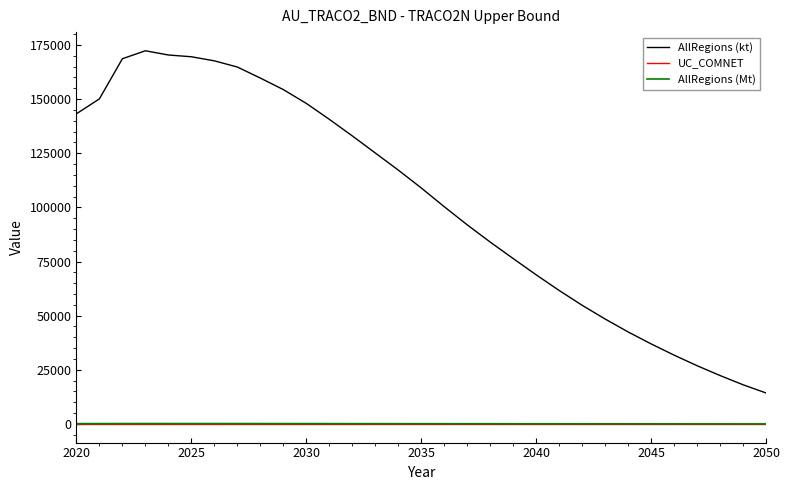

True or false: UC_COMNET and AllRegions (kt) cross at least once.

False